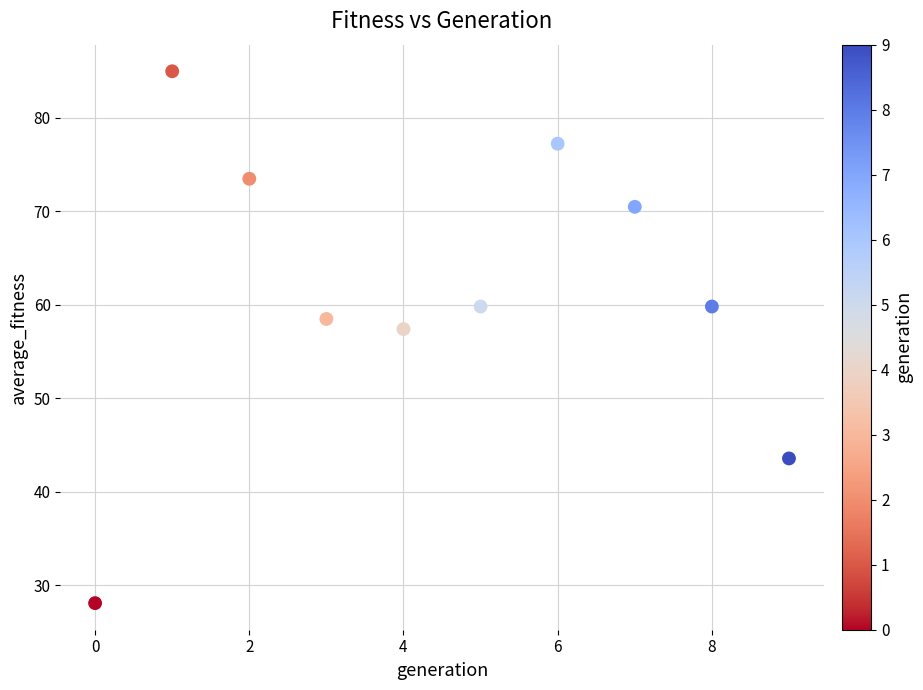

What is the average Y value?

61.4